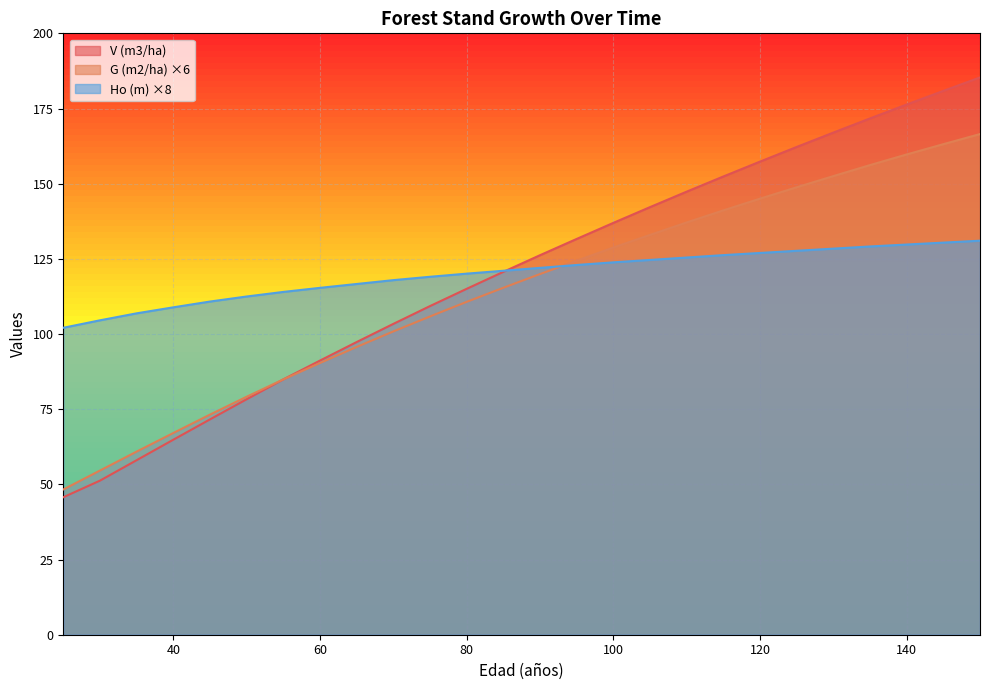

Reading left to right, extract all data points from this chart.

V (m3/ha): 45.7	51.2	58.0	64.8	71.6	78.3	84.9	91.2	97.3	103.4	109.3	115.0	120.7	126.2	131.6	137.0	142.2	147.3	152.4	157.3	162.2	167.0	171.7	176.3	180.9	185.3
G (m2/ha): 48.3	54.6	60.9	67.1	73.2	79.1	84.9	90.4	95.7	100.9	105.8	110.7	115.4	119.9	124.4	128.8	133.0	137.1	141.1	145.0	148.8	152.5	156.2	159.7	163.1	166.5
Ho (m): 102.1	104.6	106.9	108.9	110.8	112.5	114.0	115.4	116.6	117.9	119.0	120.1	121.0	122.0	123.0	123.8	124.6	125.4	126.2	127.0	127.7	128.4	129.1	129.8	130.4	131.0